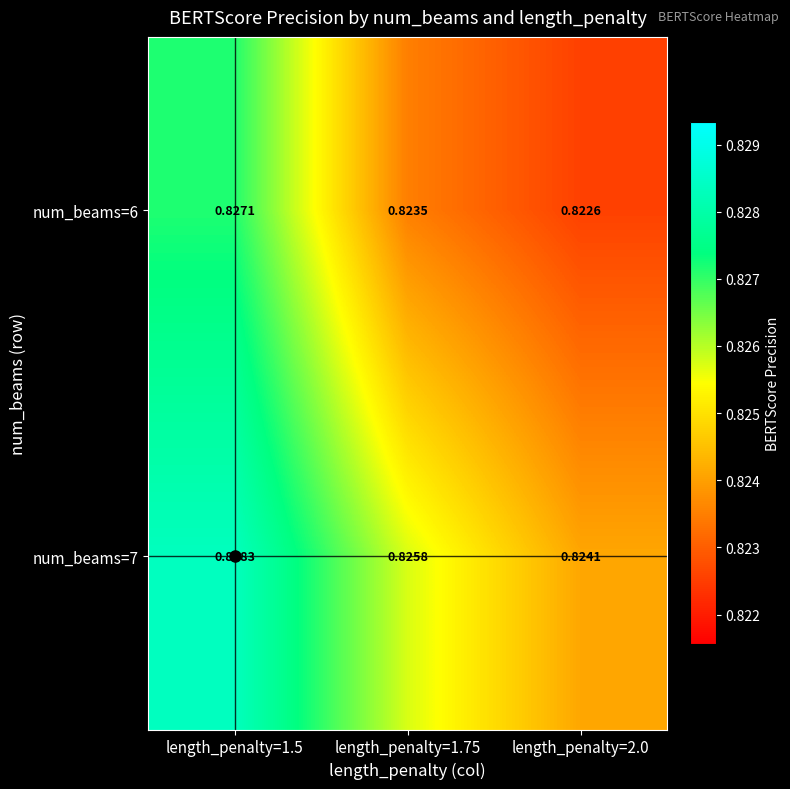

Which series has the largest total across all categories?

num_beams=7